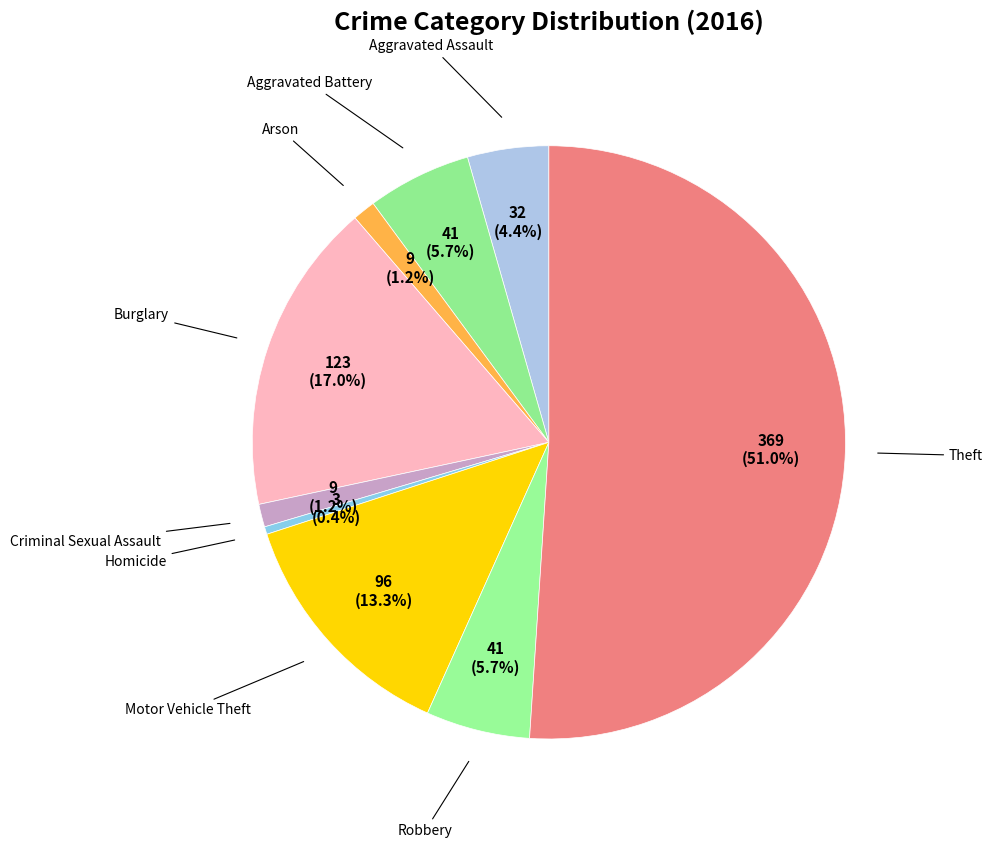

Is there any slice that represents more than half of the pie?

Yes